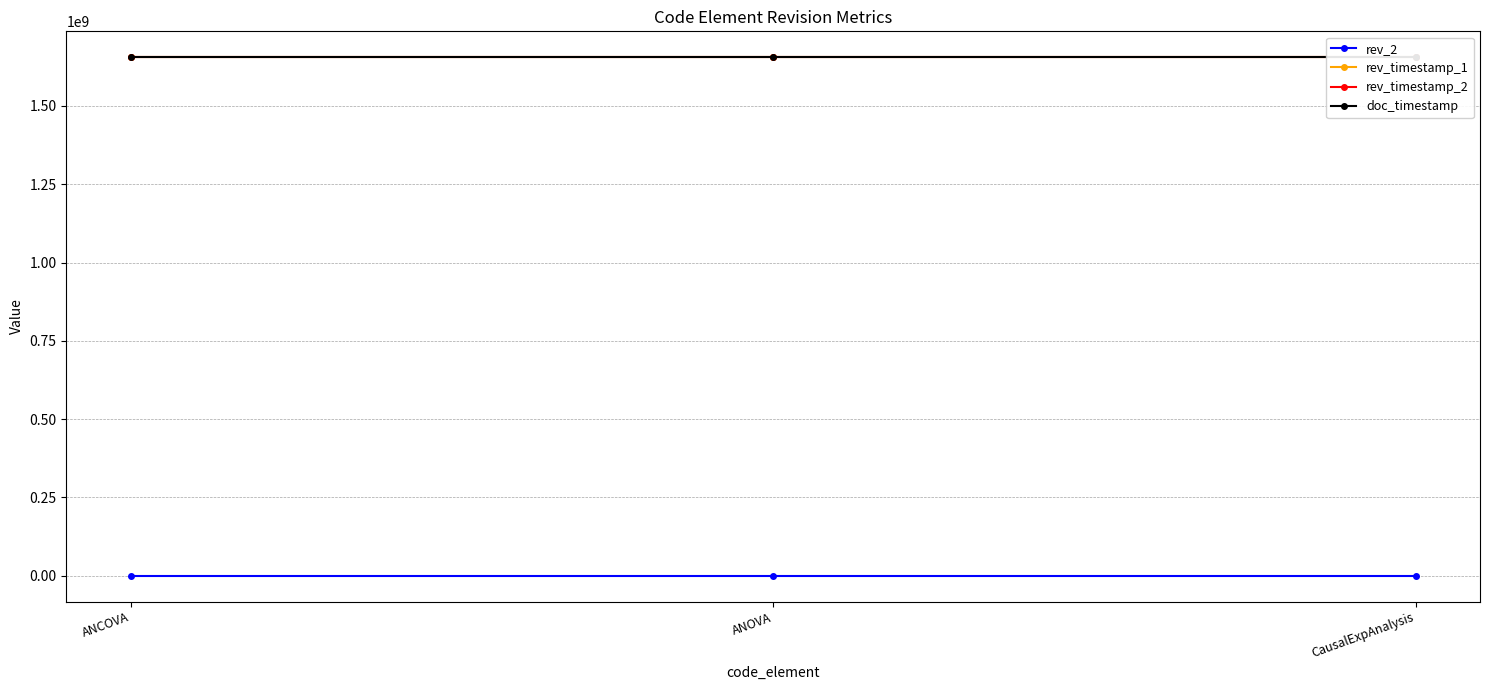

Where is rev_timestamp_2 nearest to the value 1655484257?

ANCOVA